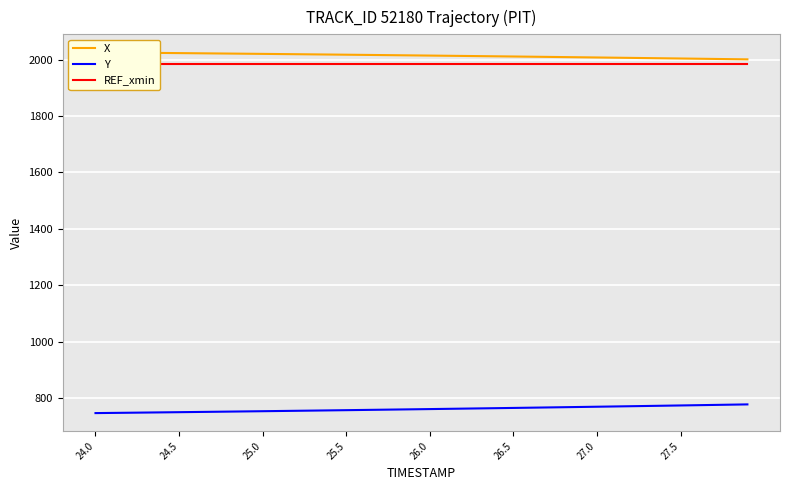

What is the greatest value displayed?

2026.2